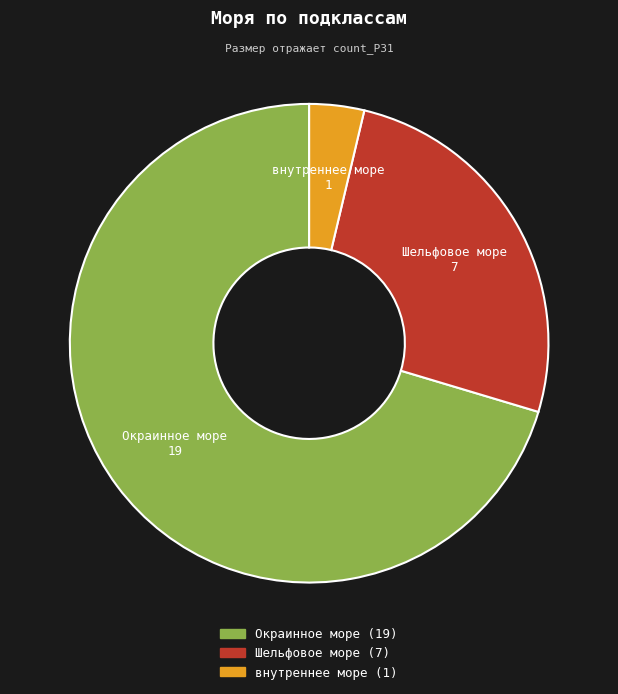

Is there any slice that represents more than half of the pie?

Yes